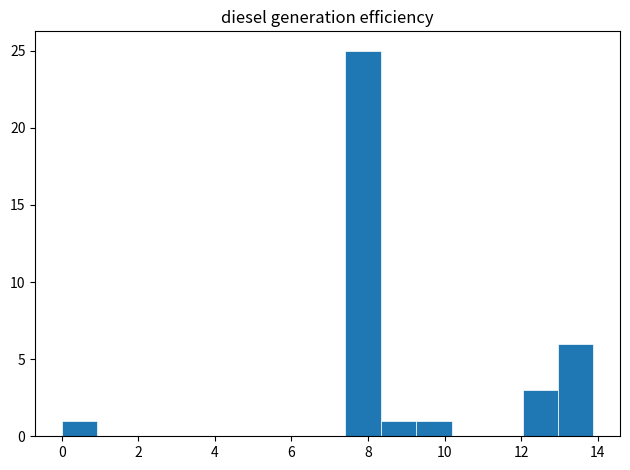

Reading left to right, transcribe this chart: for each bar, give the range it covers on the x-axis and its height. Neither the bar edges nor the heights are printed on the chart, so give them approximately, as read against the axes.

0.0 to 1.0: 1
1.0 to 1.8: 0
1.8 to 2.8: 0
2.8 to 3.8: 0
3.8 to 4.6: 0
4.6 to 5.6: 0
5.6 to 6.4: 0
6.4 to 7.4: 0
7.4 to 8.4: 25
8.4 to 9.2: 1
9.2 to 10.2: 1
10.2 to 11.2: 0
11.2 to 12.0: 0
12.0 to 13.0: 3
13.0 to 13.8: 6